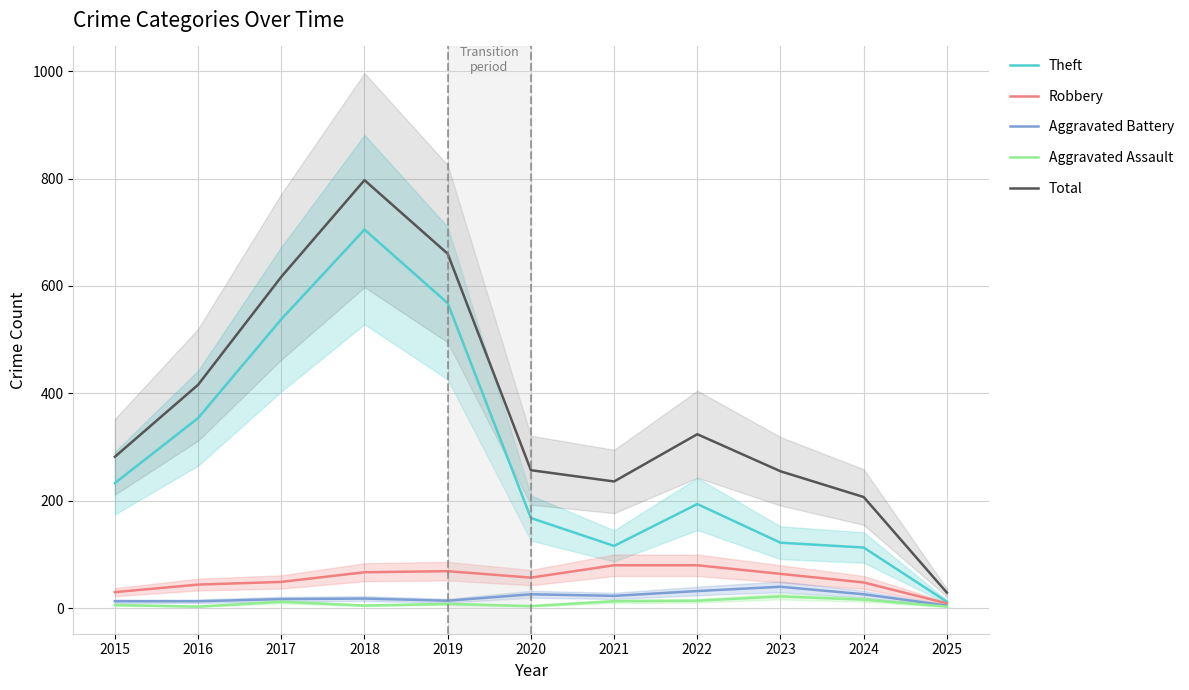

At which category does Aggravated Battery reach its first local valley?

2019